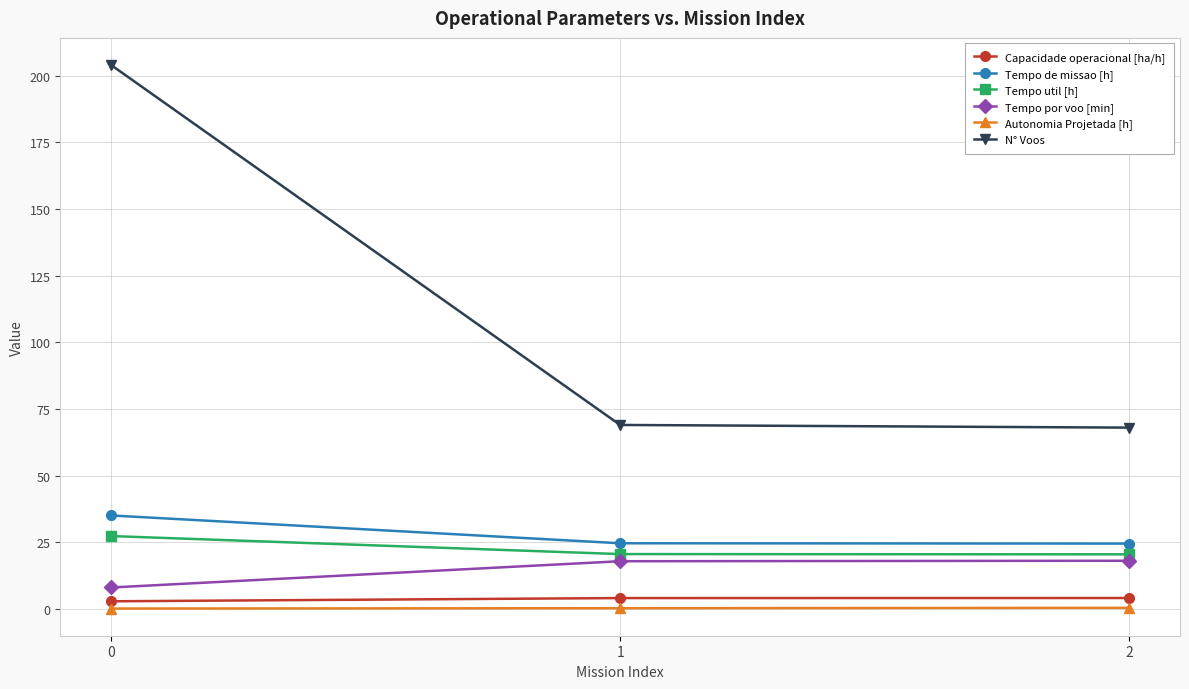

Does the chart display data point markers on the line(s)?

Yes